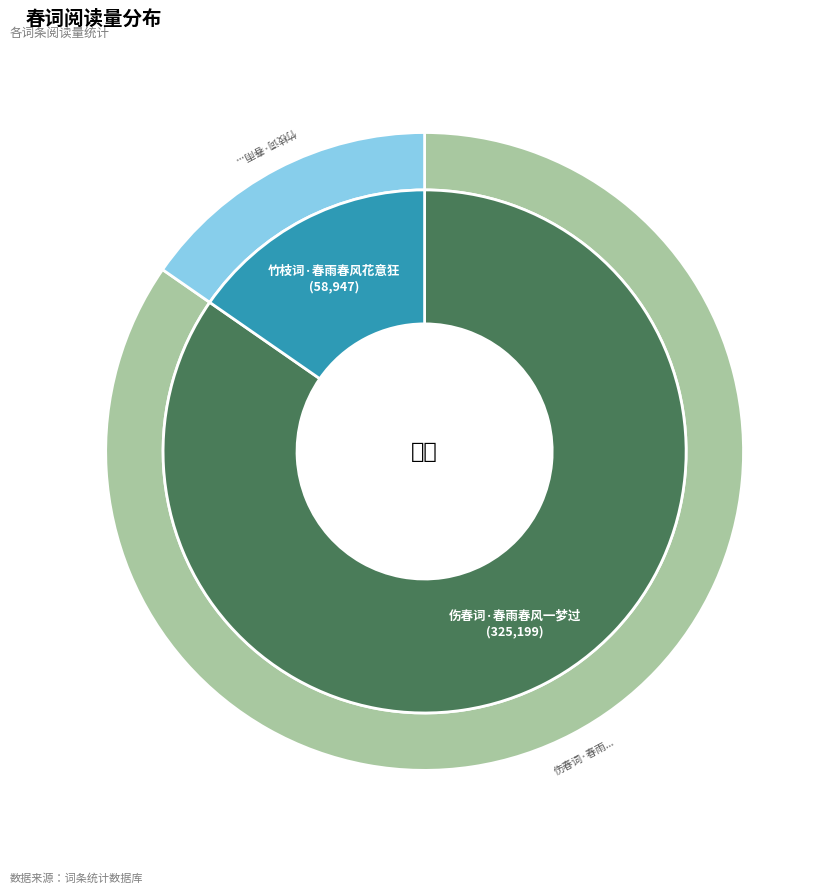

What is the majority slice?

伤春词·春雨春风一梦过